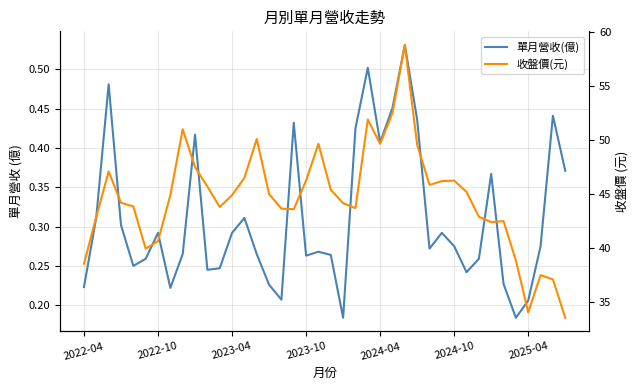

Does the chart have visible grid lines?

Yes